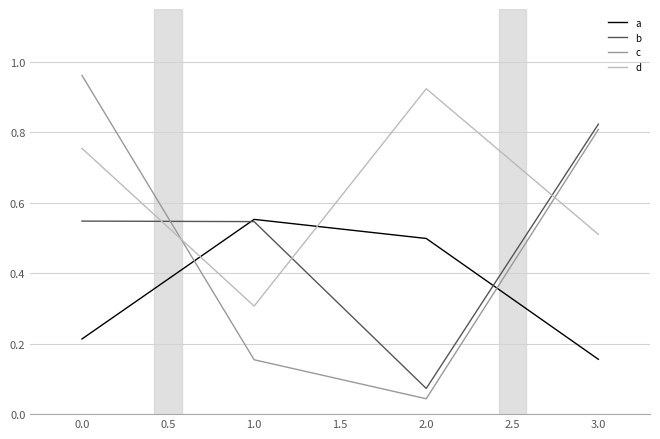

Which series changed the most between 1.0 and 3.0?

c